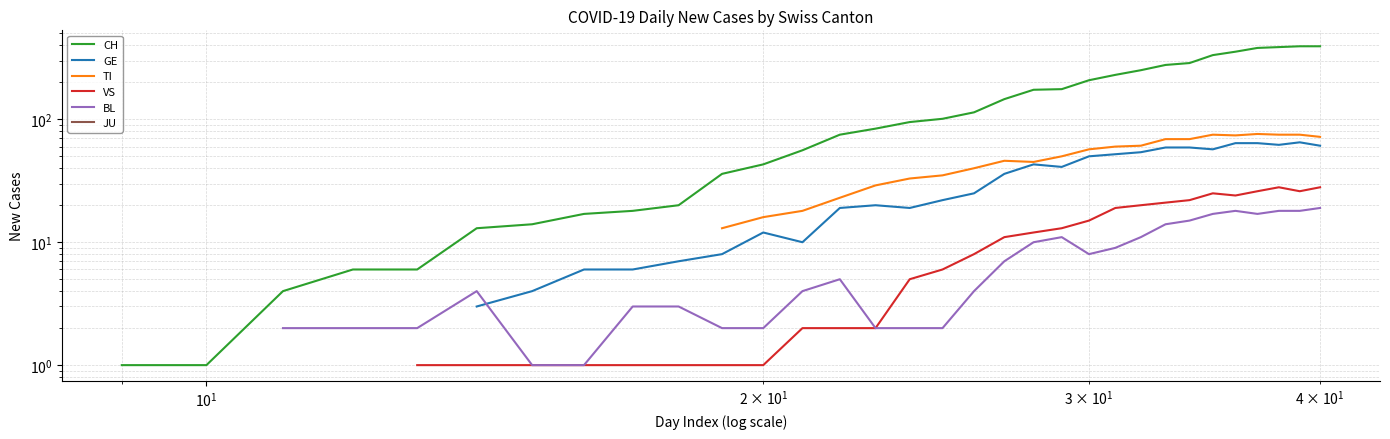

How many positive values does the VS series have?

28